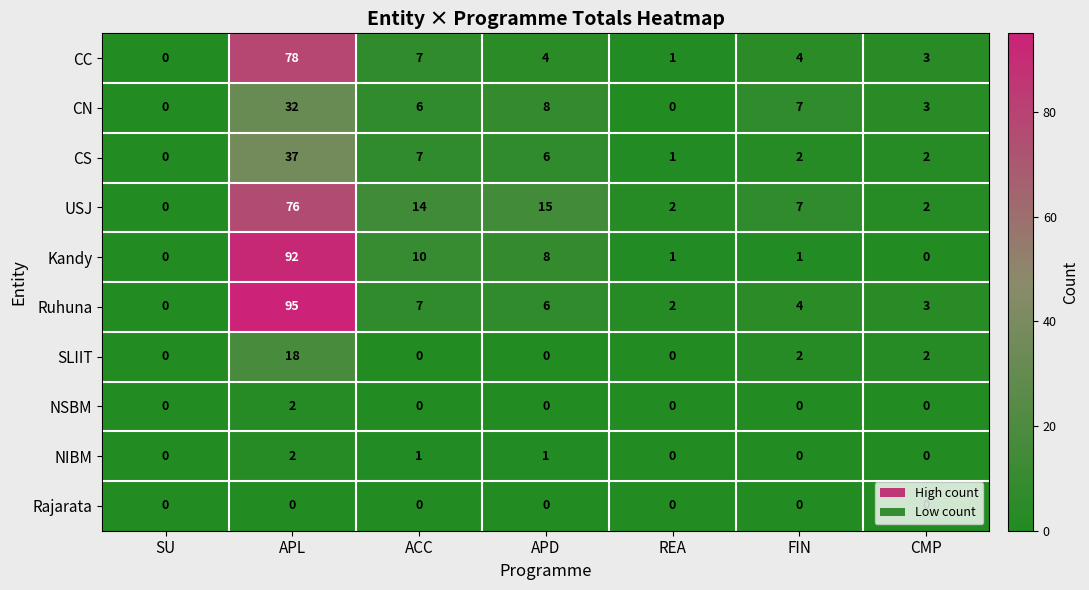

At which category is the sum across all series the highest?

APL